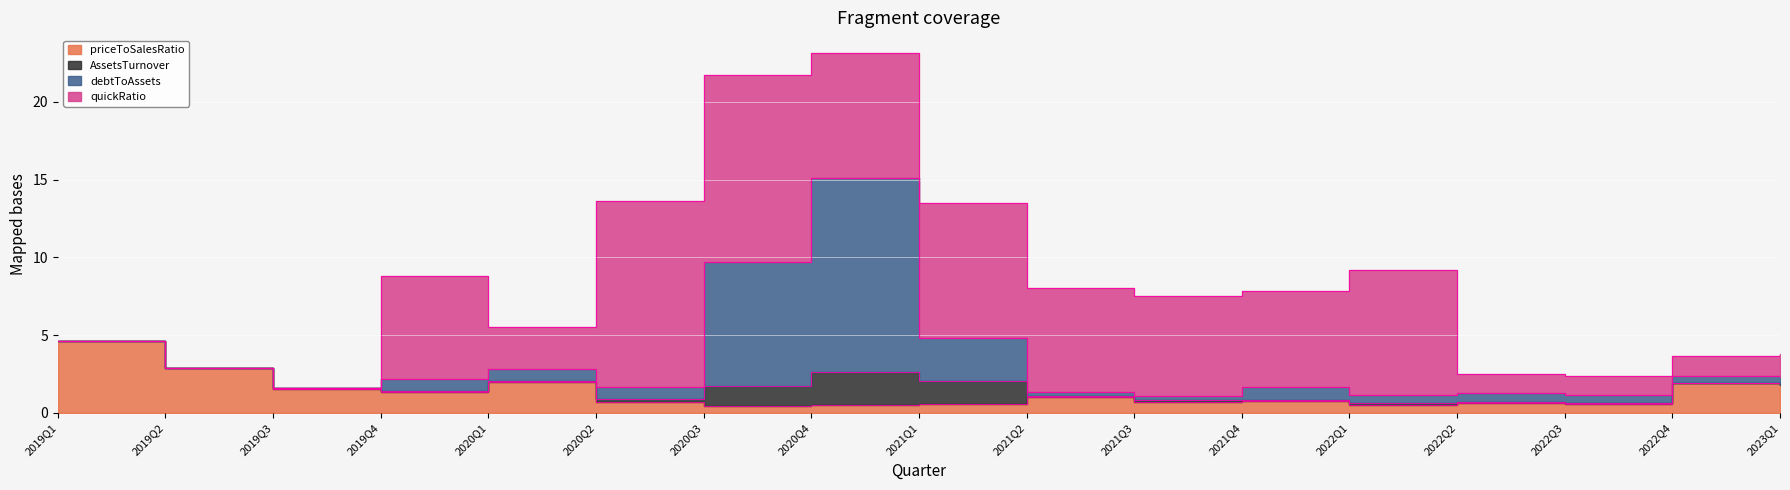

What is the average value of the priceToSalesRatio series?

1.3